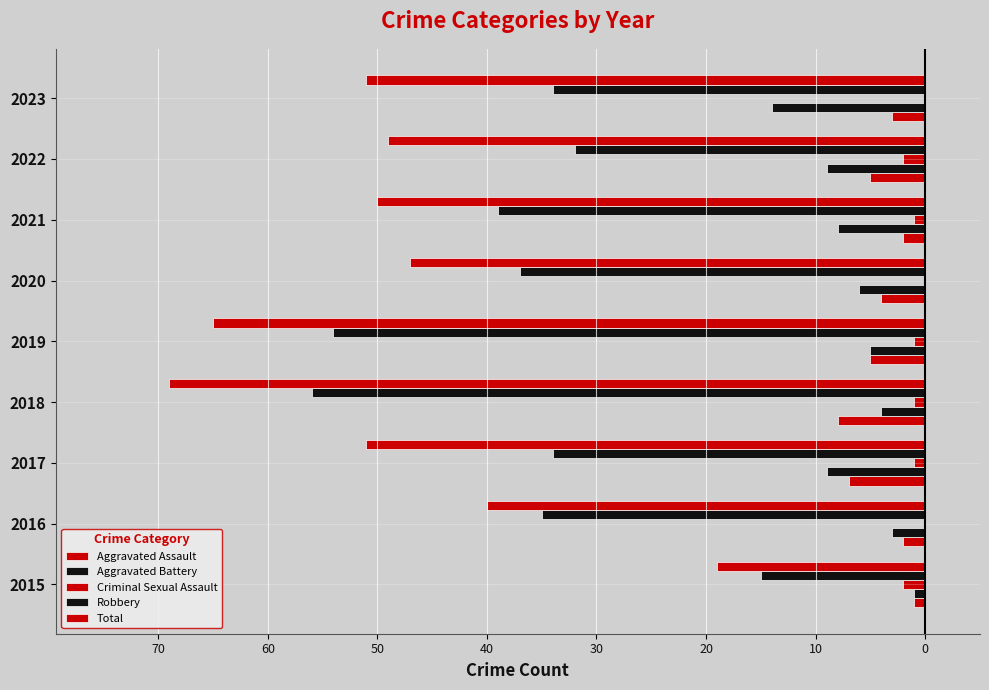

What are all the series names shown in the legend?

Aggravated Assault, Aggravated Battery, Criminal Sexual Assault, Robbery, Total